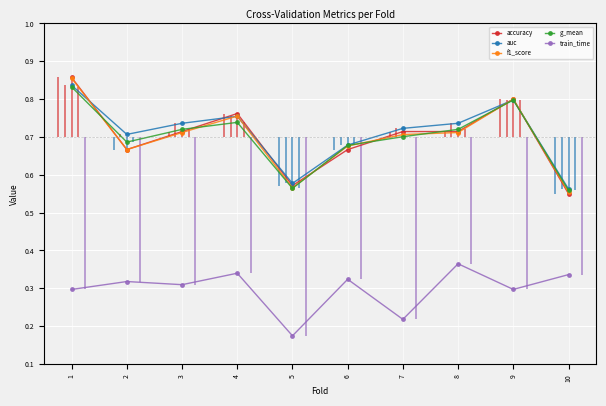

Reading left to right, transcribe all the data shown in this chart.

accuracy: 1=0.9	2=0.7	3=0.7	4=0.8	5=0.6	6=0.7	7=0.7	8=0.7	9=0.8	10=0.6
auc: 1=0.8	2=0.7	3=0.7	4=0.8	5=0.6	6=0.7	7=0.7	8=0.7	9=0.8	10=0.6
f1_score: 1=0.9	2=0.7	3=0.7	4=0.8	5=0.6	6=0.7	7=0.7	8=0.7	9=0.8	10=0.6
g_mean: 1=0.8	2=0.7	3=0.7	4=0.7	5=0.6	6=0.7	7=0.7	8=0.7	9=0.8	10=0.6
train_time: 1=0.3	2=0.3	3=0.3	4=0.3	5=0.2	6=0.3	7=0.2	8=0.4	9=0.3	10=0.3